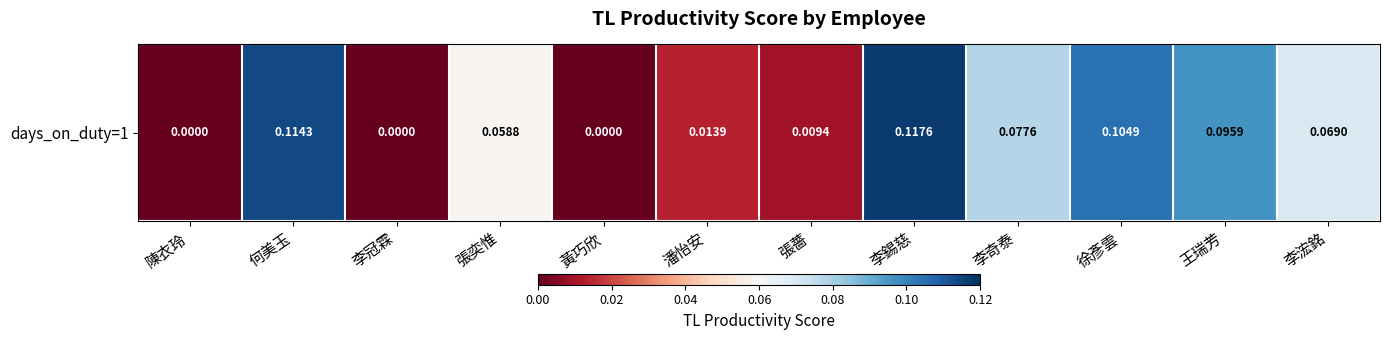

List the labels in order of value, largest first.

李錫慈, 何美玉, 徐彥雲, 王瑞芳, 李奇泰, 李浤銘, 張奕惟, 潘怡安, 張薔, 陳衣玲, 李冠霖, 黃巧欣